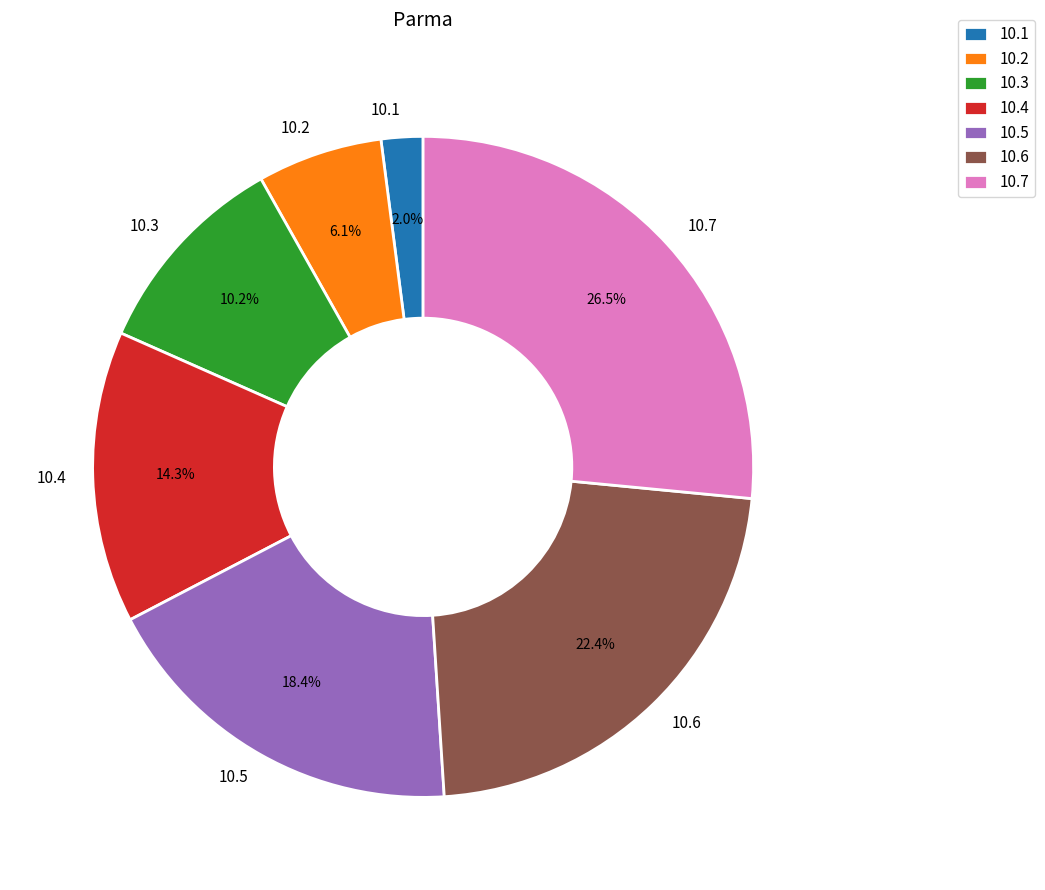

Between 10.4 and 10.3, which is larger?

10.4